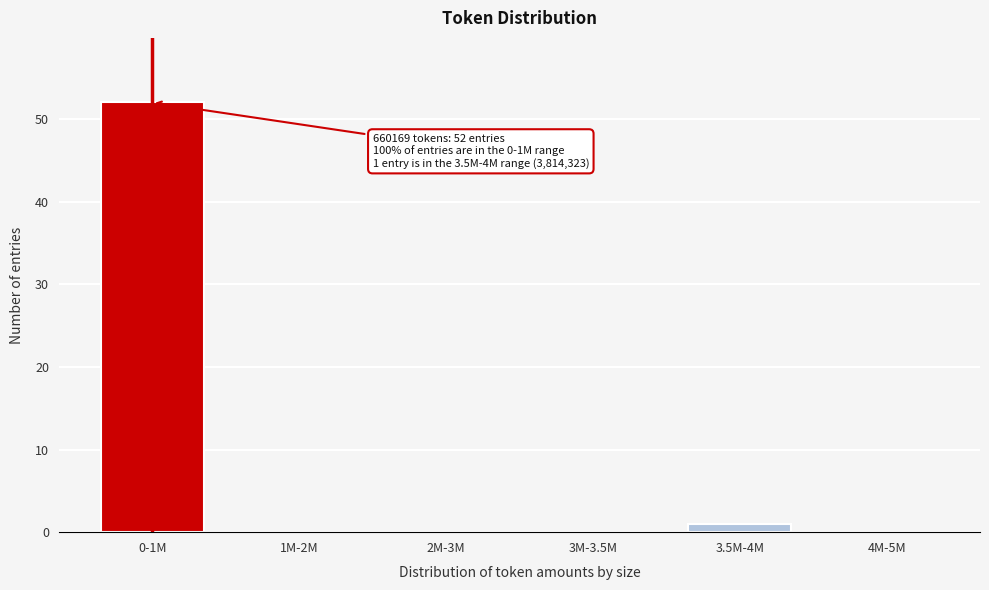

Reading left to right, what are all the values shown in this chart?

0-1M=52	1M-2M=0	2M-3M=0	3M-3.5M=0	3.5M-4M=1	4M-5M=0